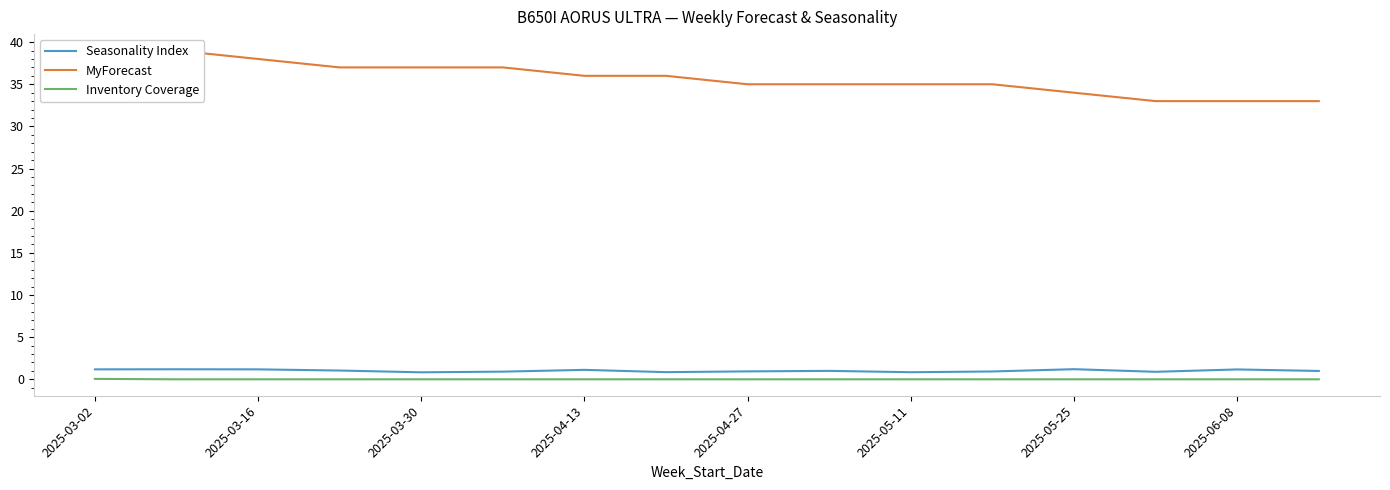

What position from the right is 9?

7